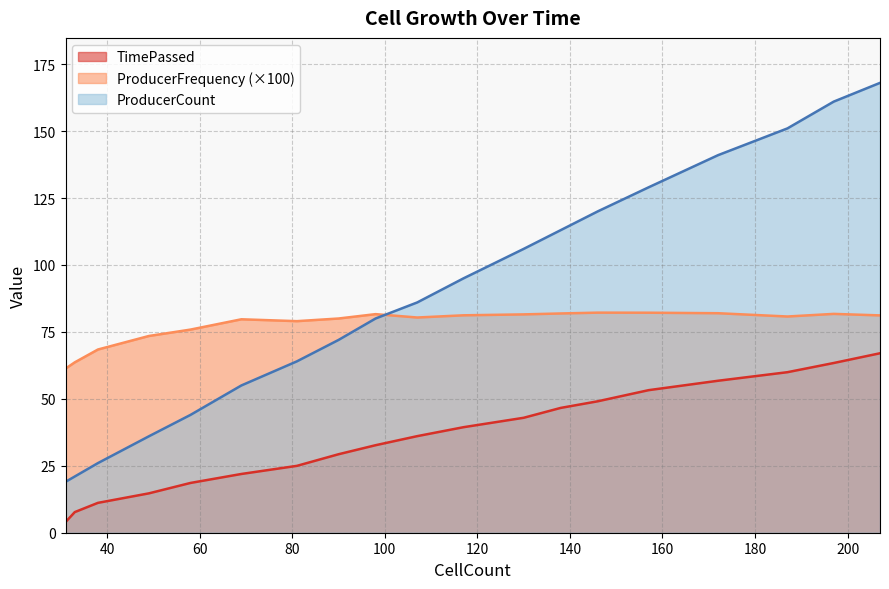

What is the total value across all series at 187?

291.7